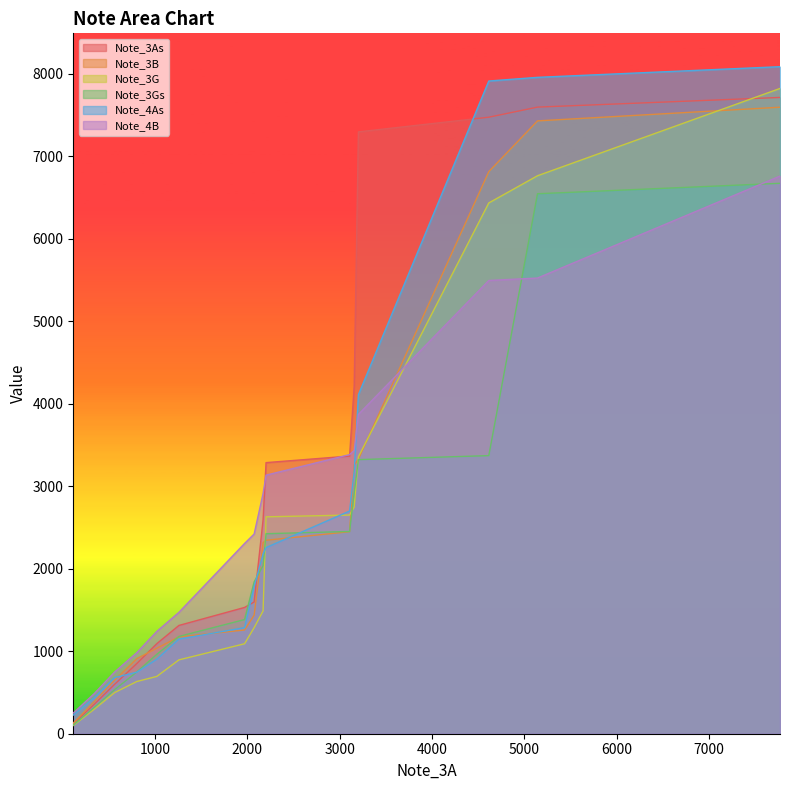

What is the maximum value for Note_3As?

7710.2